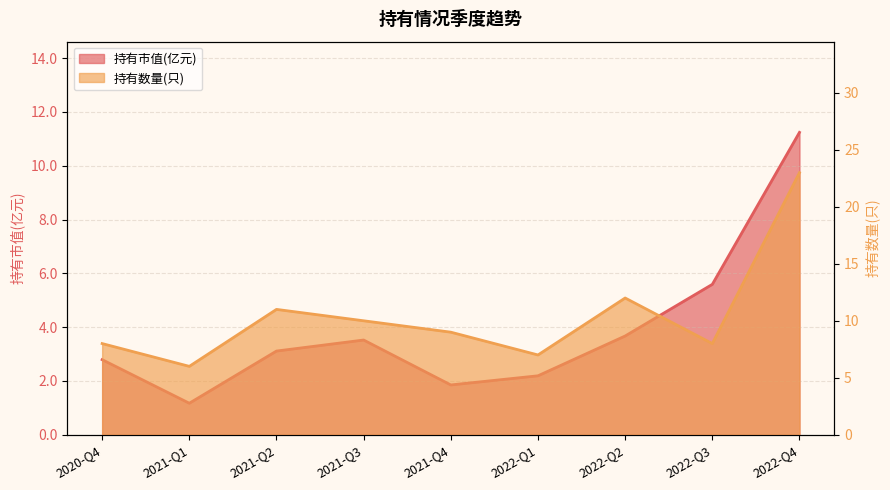

What is the spread (max minus min) of values at 2021-Q2?

7.9